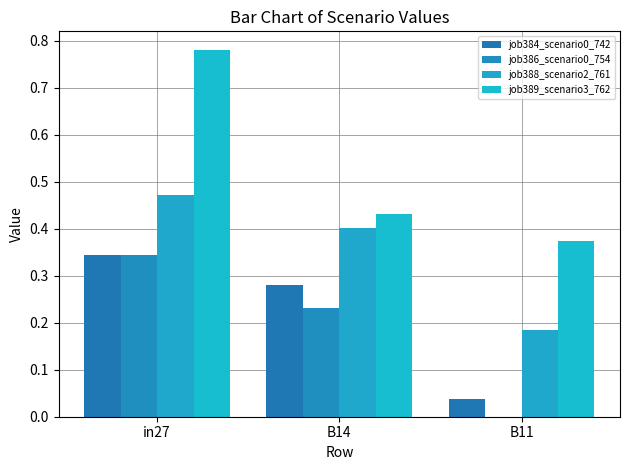

What is the sum of all job389_scenario3_762 values?

1.6